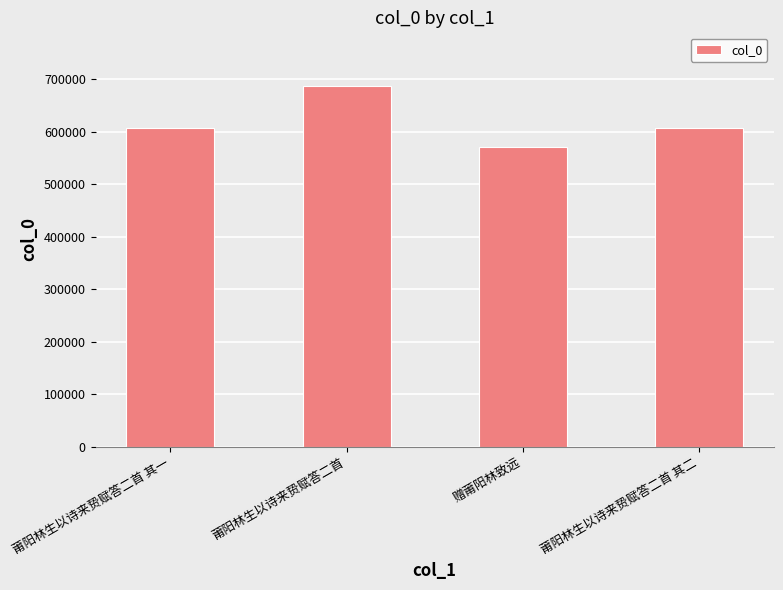

What is the approximate value at 莆阳林生以诗来贽赋答二首 其二, to the nearest 50?

606850